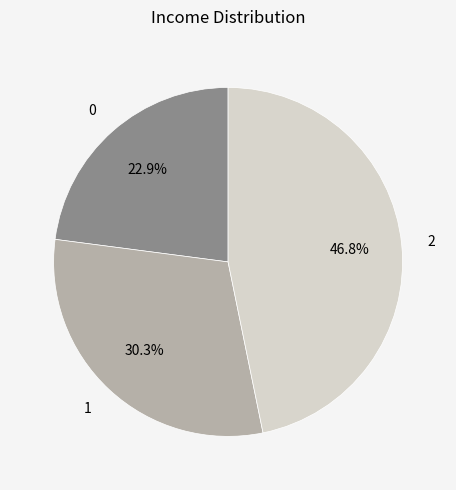

What is the total percentage of 1 and 0?

53.2%